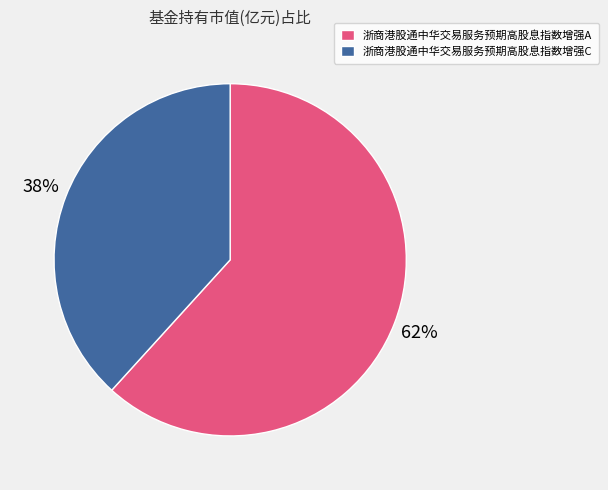

Between 浙商港股通中华交易服务预期高股息指数增强C and 浙商港股通中华交易服务预期高股息指数增强A, which is larger?

浙商港股通中华交易服务预期高股息指数增强A